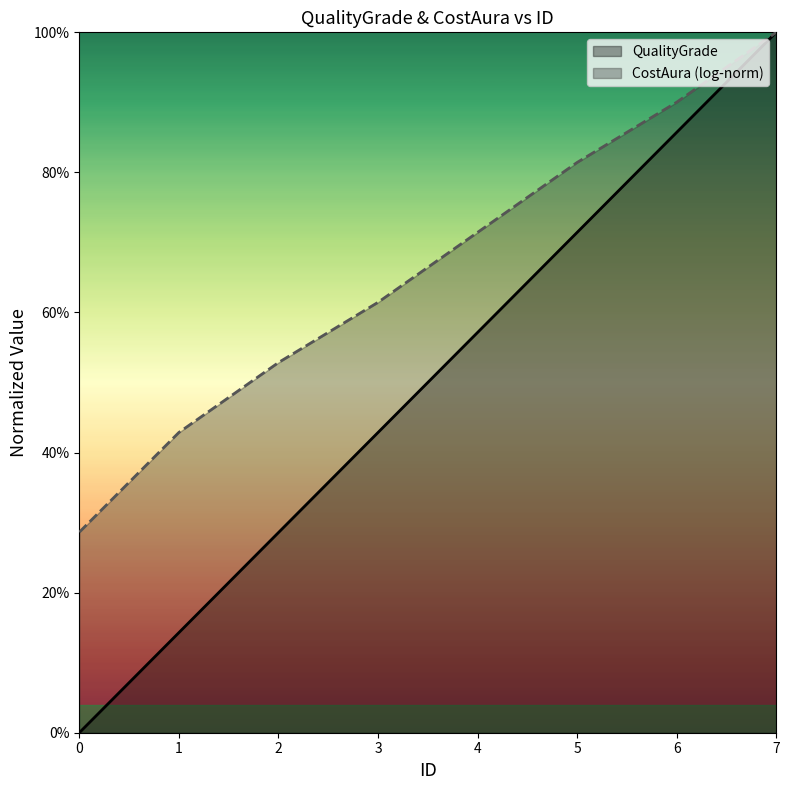

What value does the data have at 4?

0.6